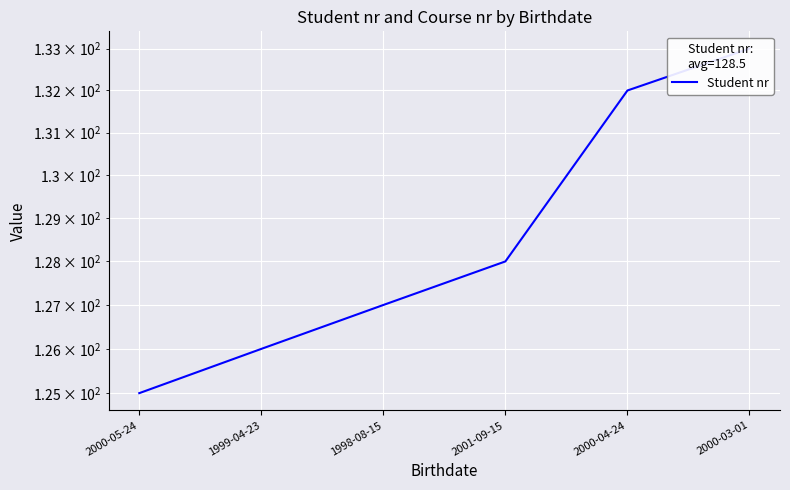

What is the value of the 1st point from the left?

125